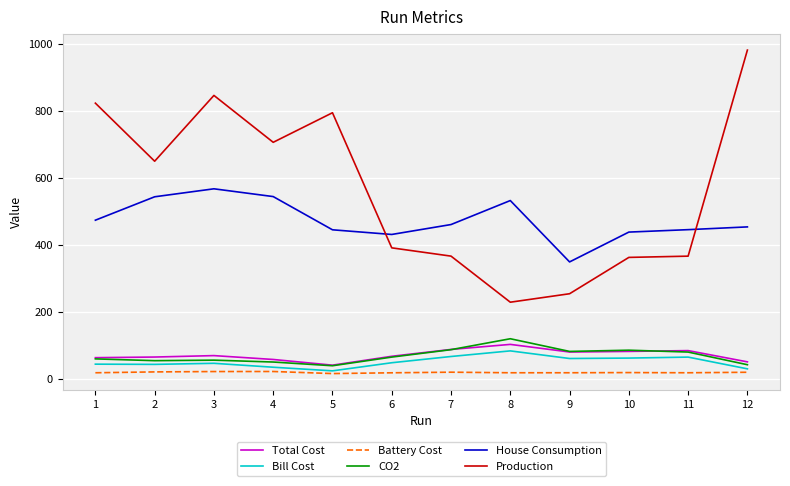

Which series has the largest total across all categories?

Production